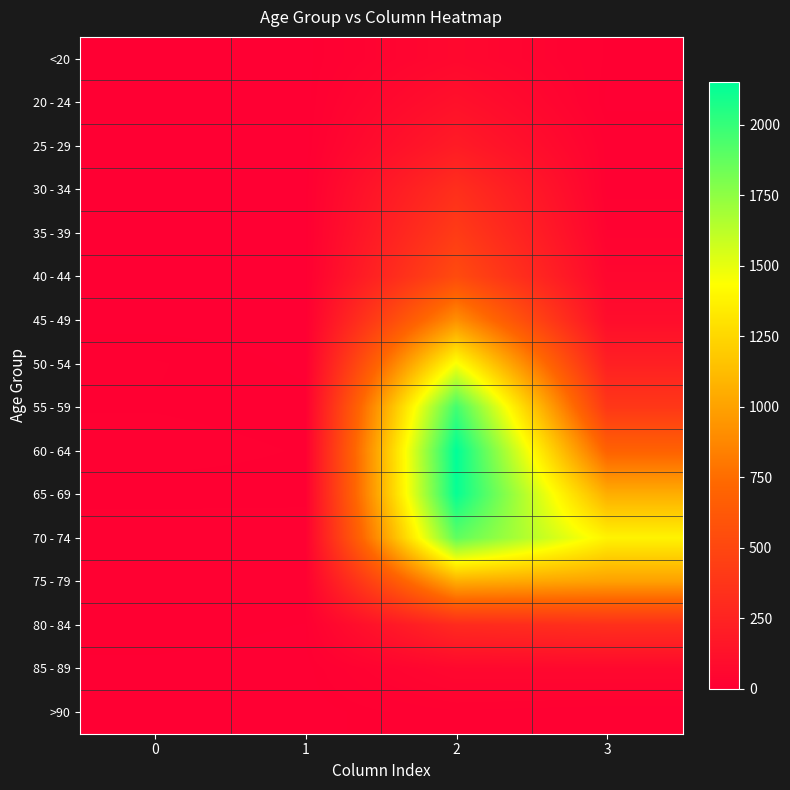

Which label corresponds to the largest value in the chart?

2